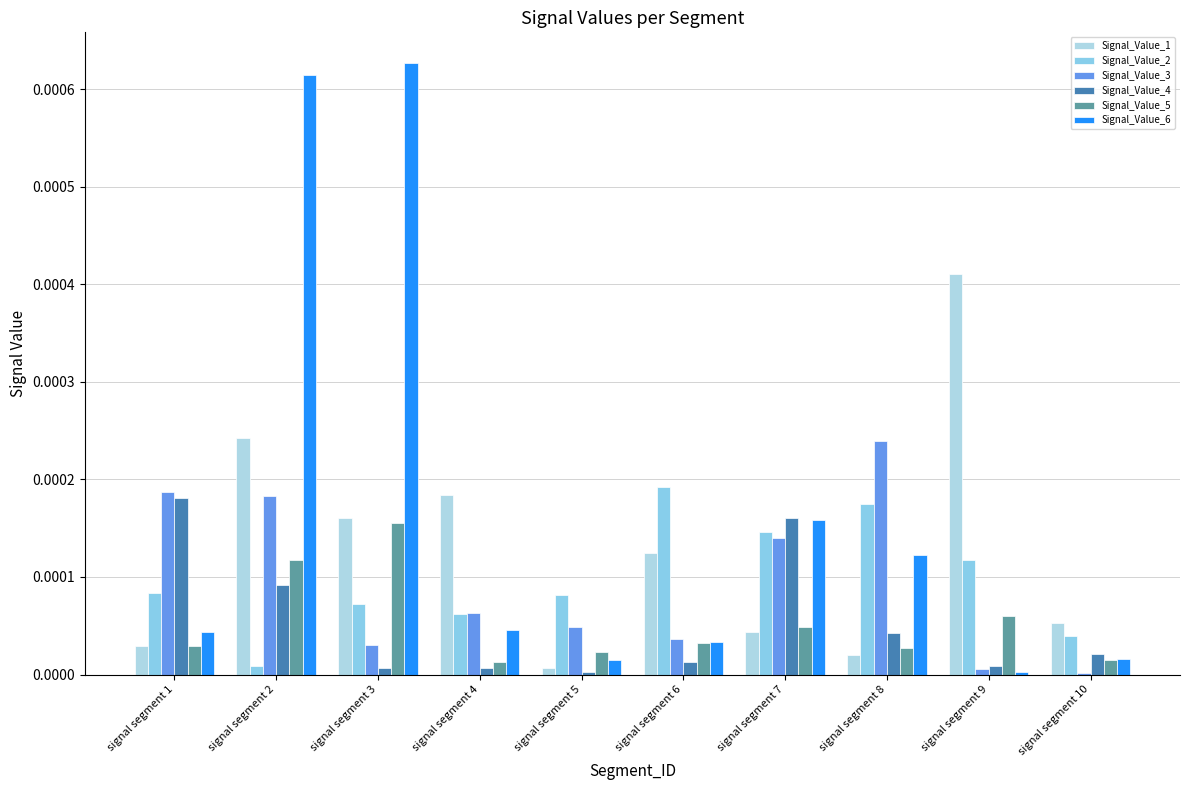

At signal segment 6, list the series in order from largest to smallest.

Signal_Value_2, Signal_Value_1, Signal_Value_3, Signal_Value_6, Signal_Value_5, Signal_Value_4